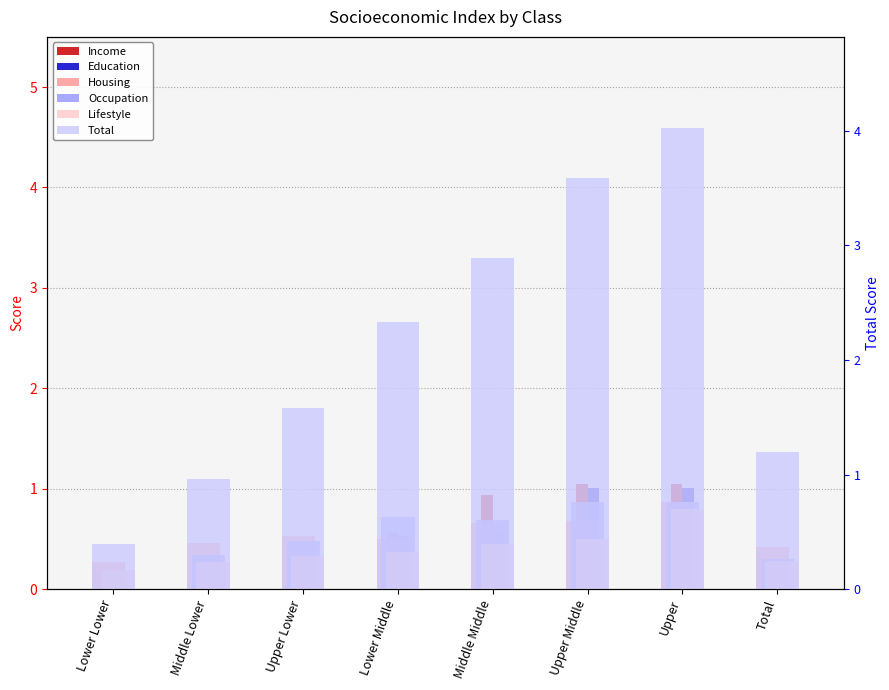

Is it true that Lifestyle equals 0.2 at Total?

False